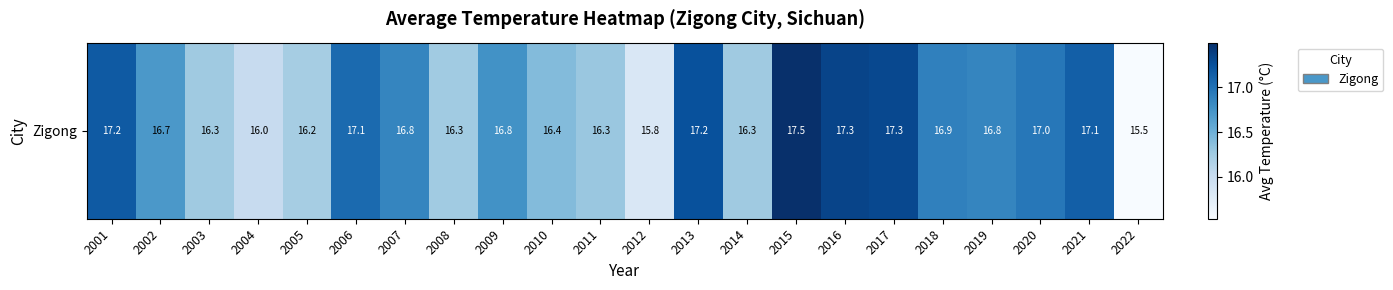

The chart shows a value of 15.5 at 2022. True or false?

True